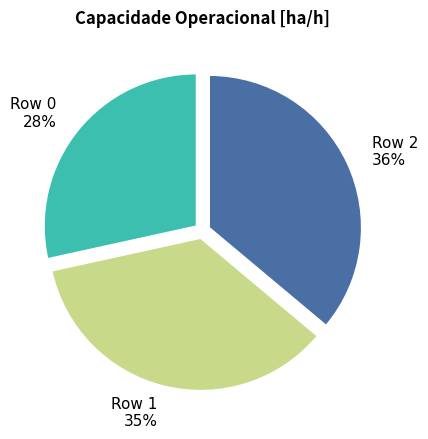

Does Row 2 represent more than half of the total?

No